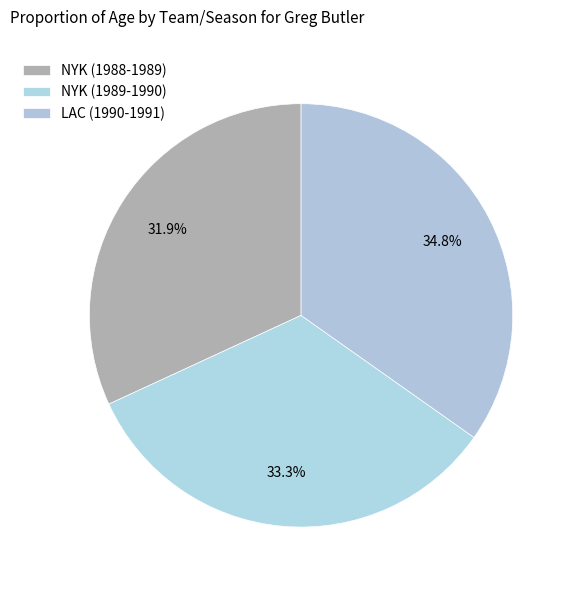

Count the number of slices in the pie.

3